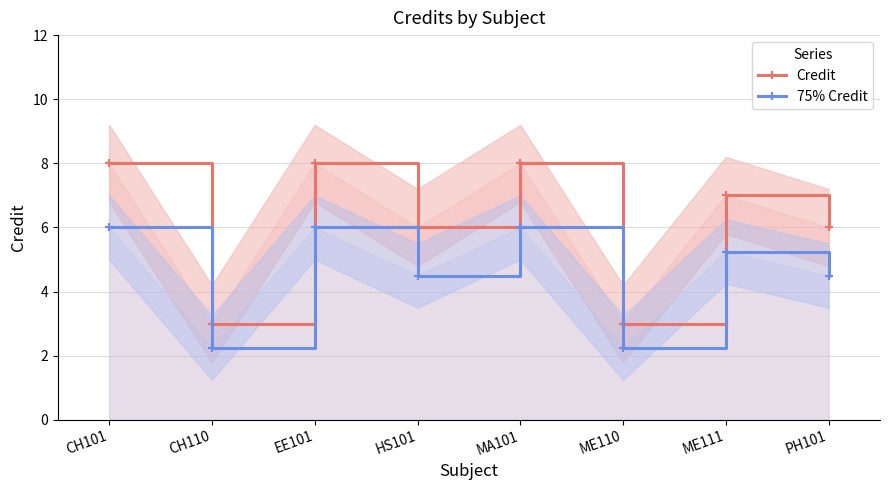

What is the label of the 3rd point from the right?

ME110